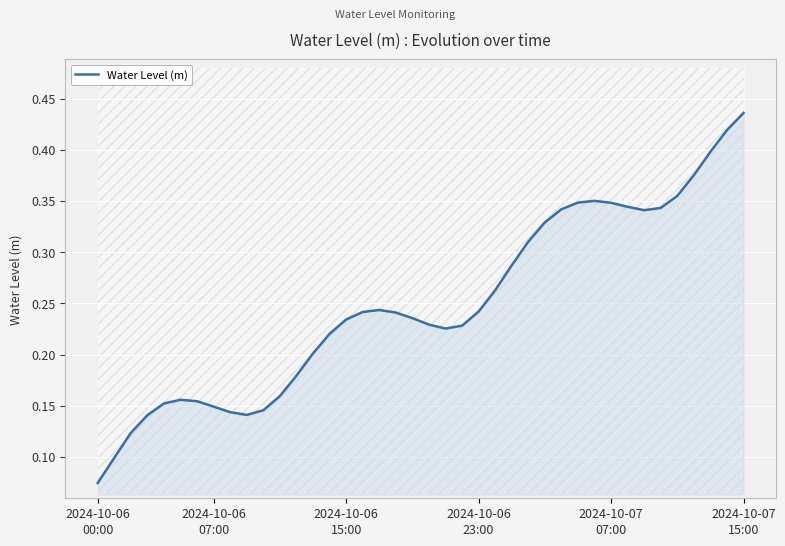

What is the average value?

0.2